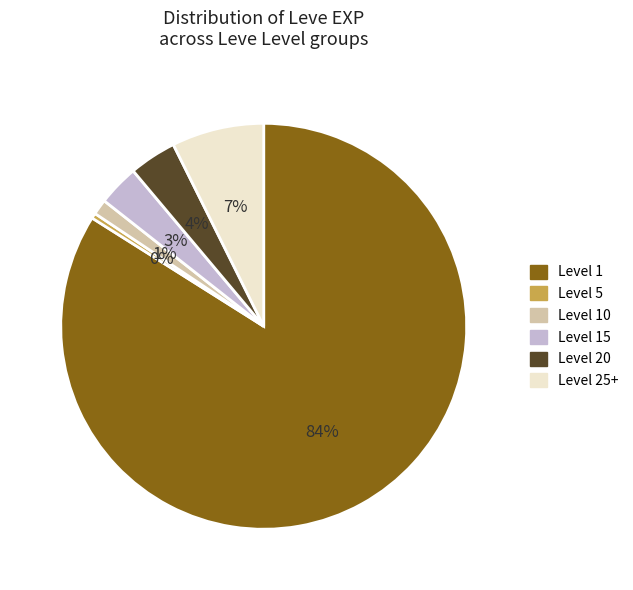

Is there a majority slice in this chart?

Yes